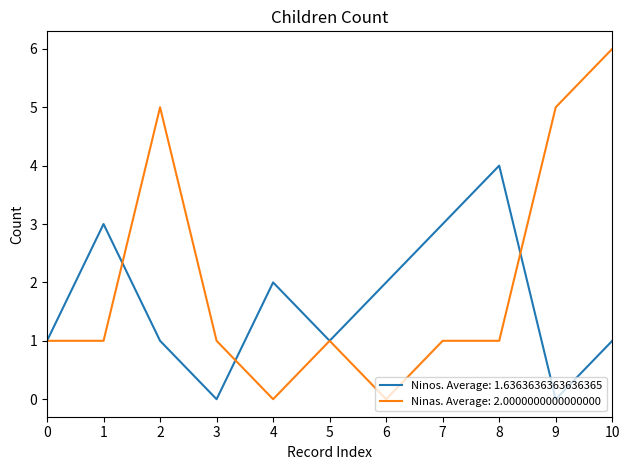

Which series has the largest range (max minus min)?

Ninas. Average: 2.0000000000000000